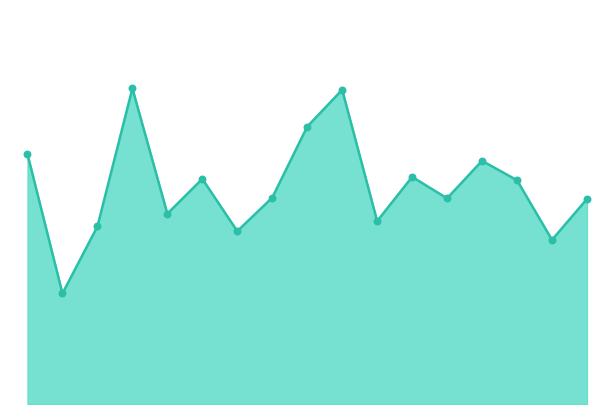

Is this an area chart (filled region under the line)?

Yes